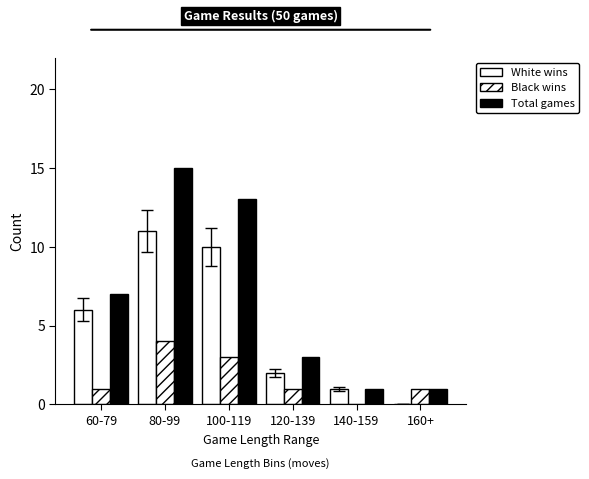

What is the average value of the Total games series?

7